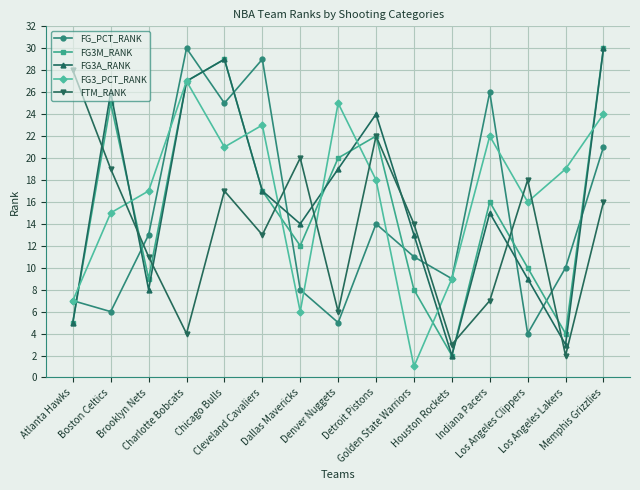

What is the difference between the maximum and minimum values in the FTM_RANK series?

26